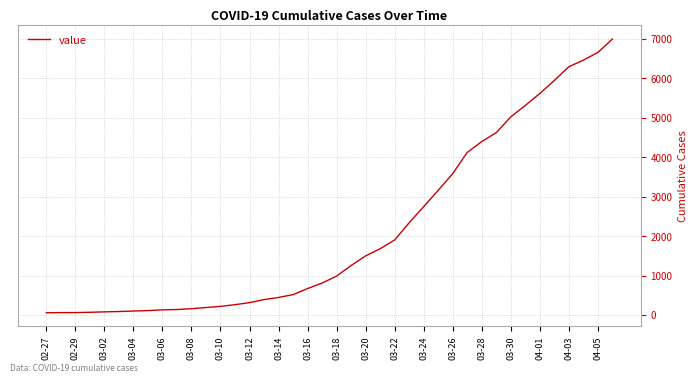

What is the difference between the maximum and minimum values?

6931